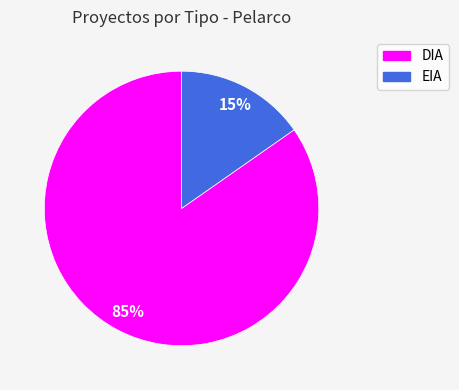

To the nearest percent, what is the combined percentage of DIA and EIA?

100%